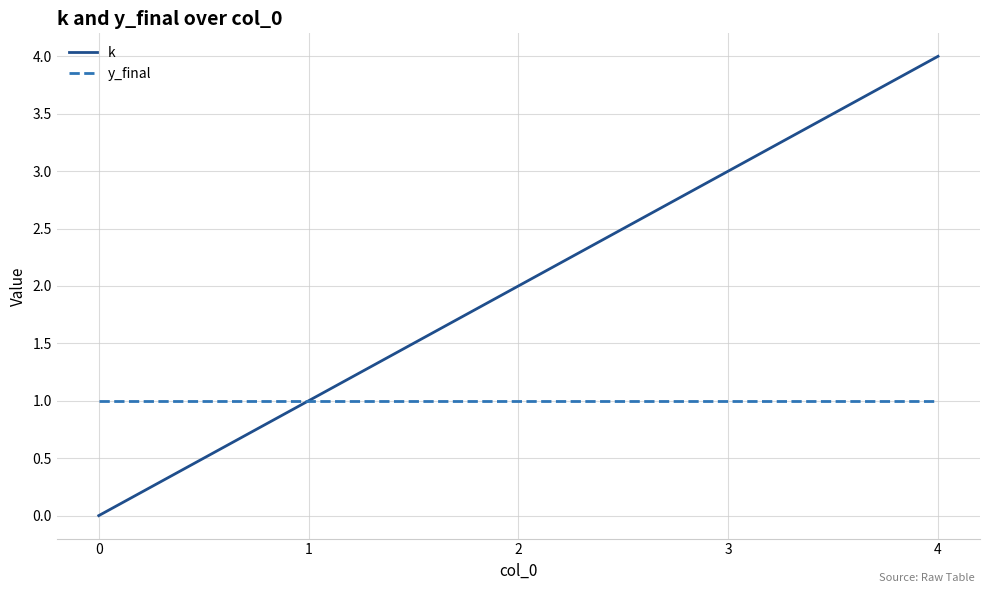

Between 0 and 4, which series saw the biggest shift?

k